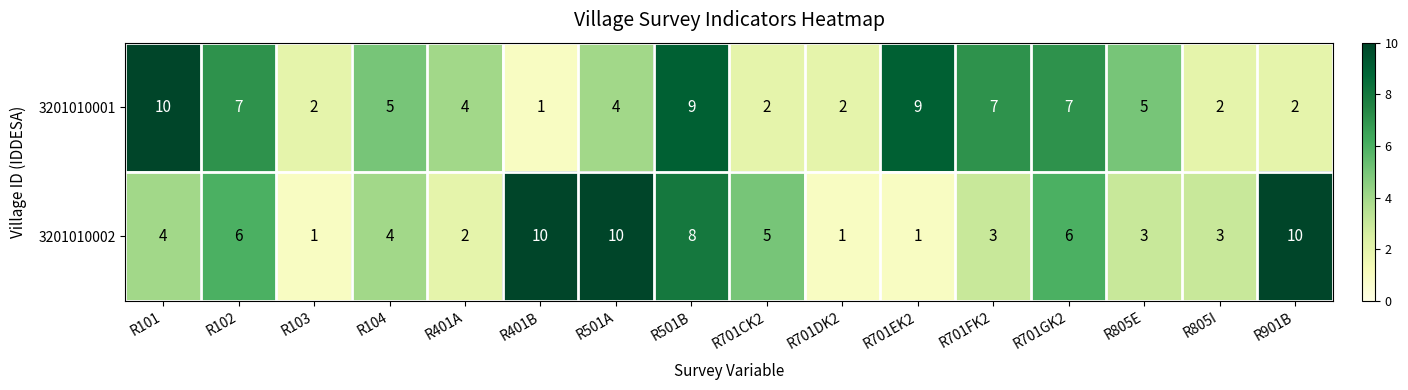

What is the highest value of the 3201010002 series?

10